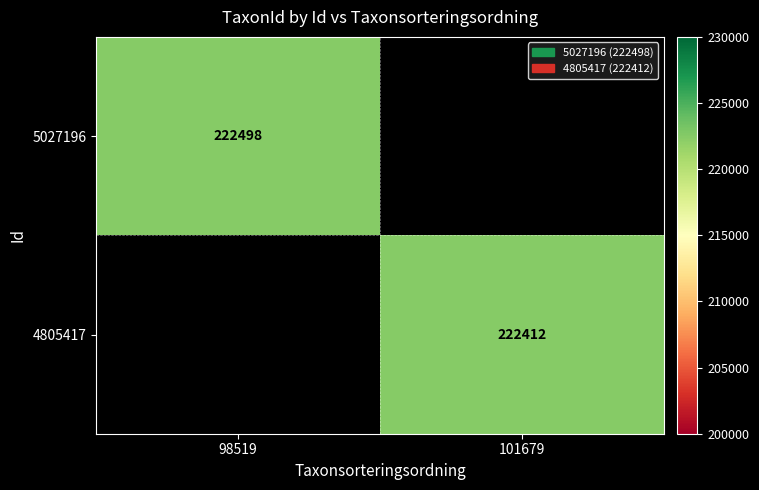

How many categories are shown in the chart?

2